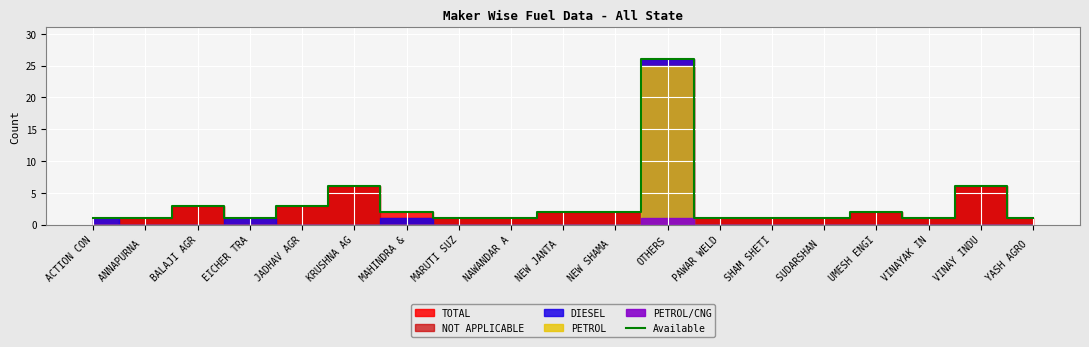

List the labels in order of value, smallest first.

ACTION CON, ANNAPURNA , EICHER TRA, MARUTI SUZ, NAWANDAR A, PAWAR WELD, SHAM SHETI, SUDARSHAN , VINAYAK IN, YASH AGRO , MAHINDRA &, NEW JANTA , NEW SHAMA , UMESH ENGI, BALAJI AGR, JADHAV AGR, KRUSHNA AG, VINAY INDU, OTHERS